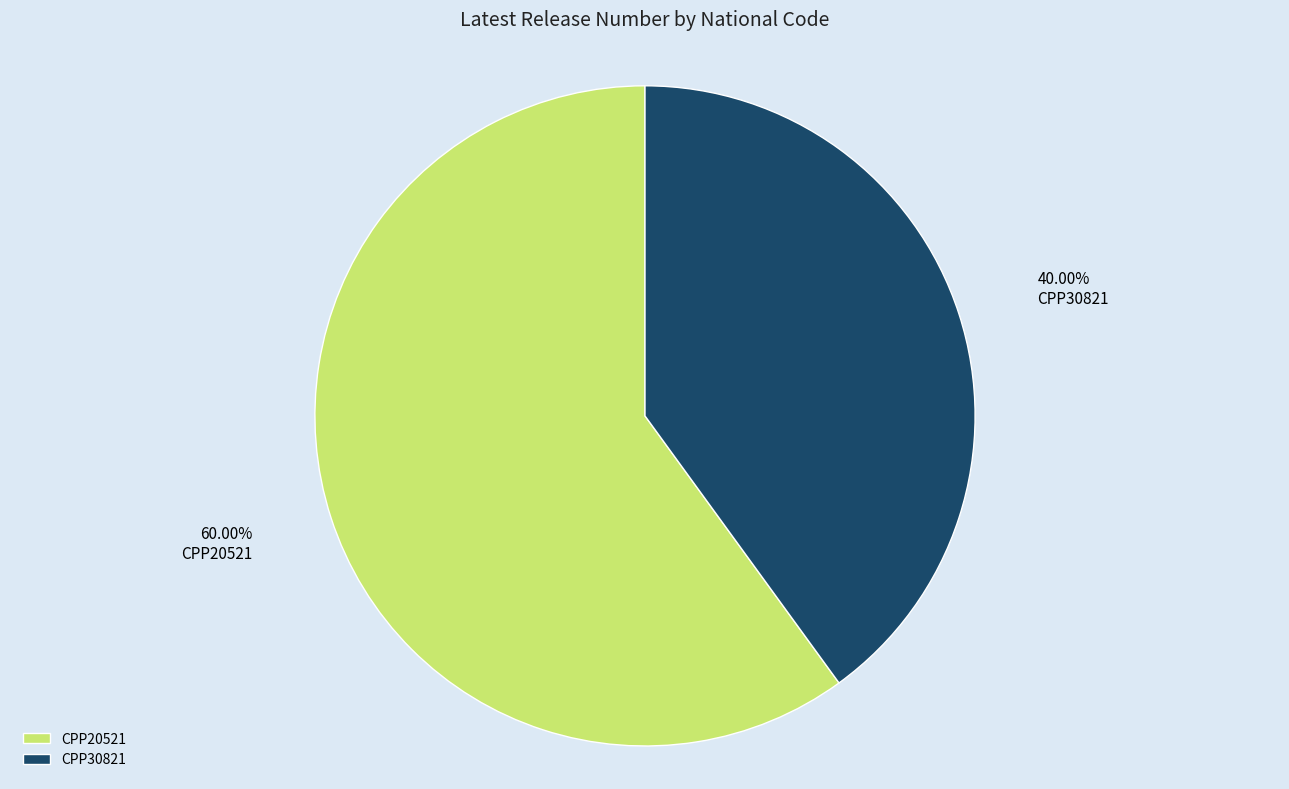

To the nearest percent, what is the difference between the CPP20521 and CPP30821 slice percentages?

20%